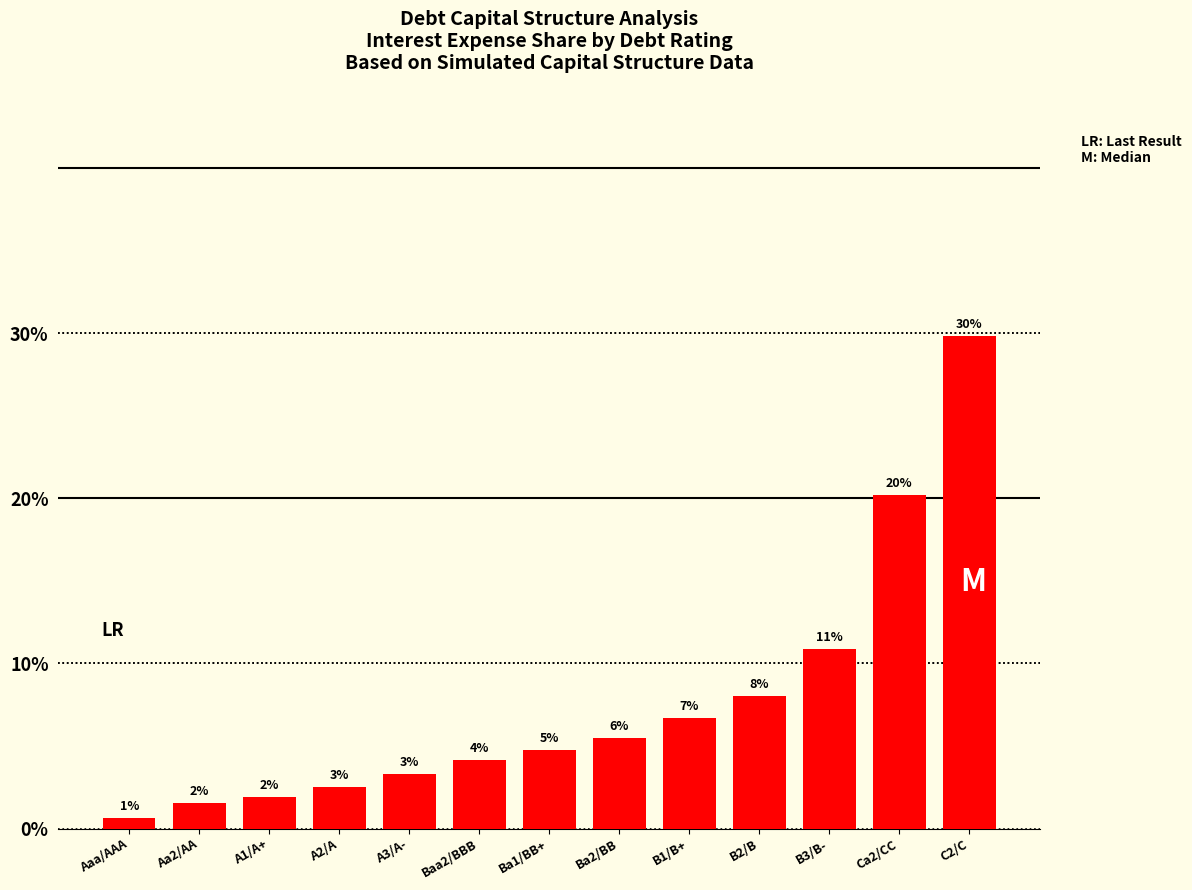

Rank the categories by value from lowest to highest.

Aaa/AAA, Aa2/AA, A1/A+, A2/A, A3/A-, Baa2/BBB, Ba1/BB+, Ba2/BB, B1/B+, B2/B, B3/B-, Ca2/CC, C2/C